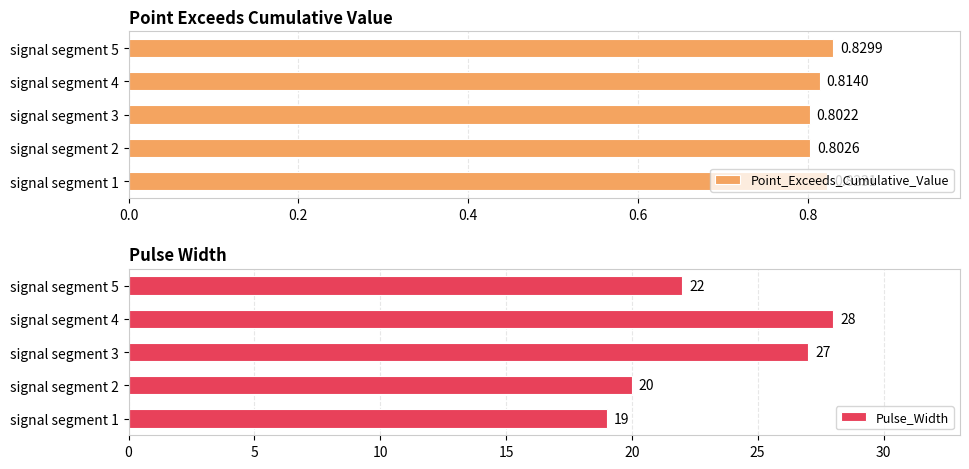

Rank the categories by Pulse_Width value from highest to lowest.

signal segment 4, signal segment 3, signal segment 5, signal segment 2, signal segment 1